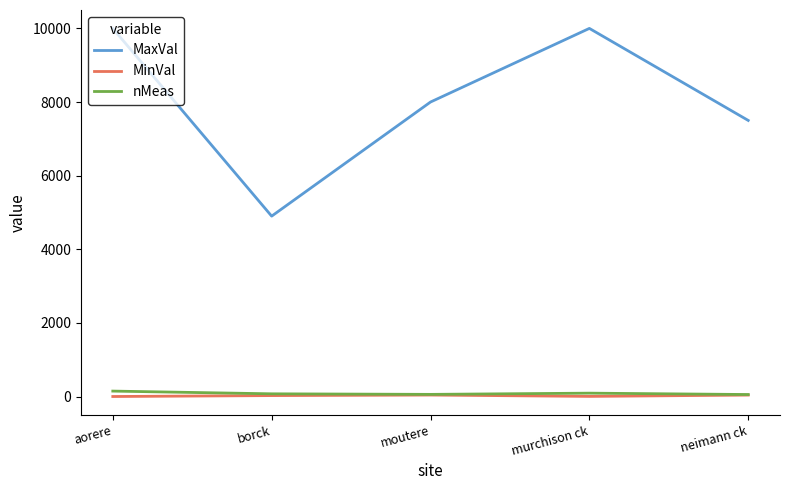

Read the nMeas value at borck.

73.0